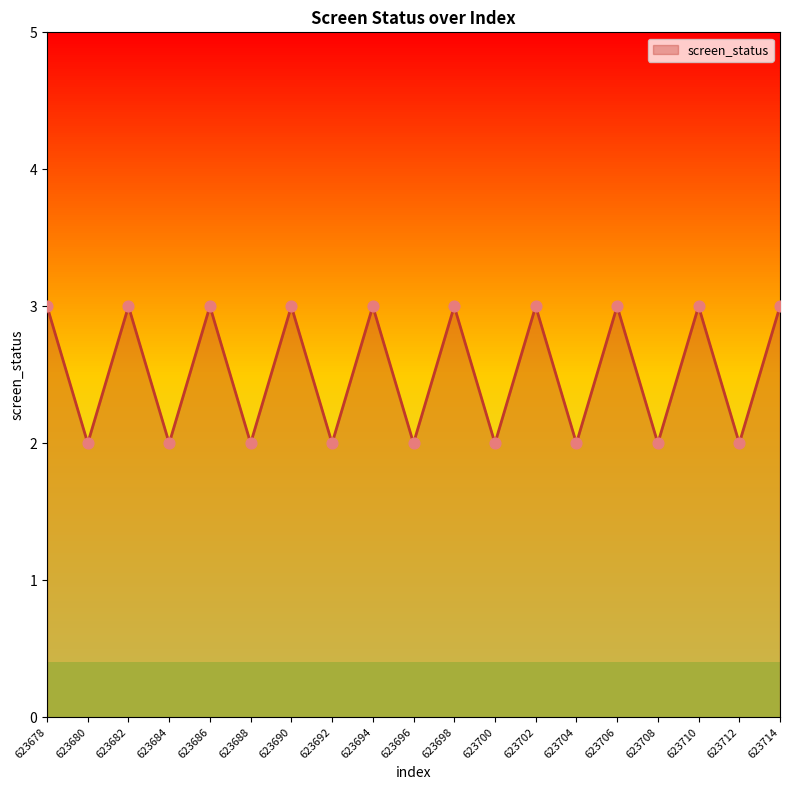

Approximately how many times larger is the value at 623704 compared to 623694?

0.7